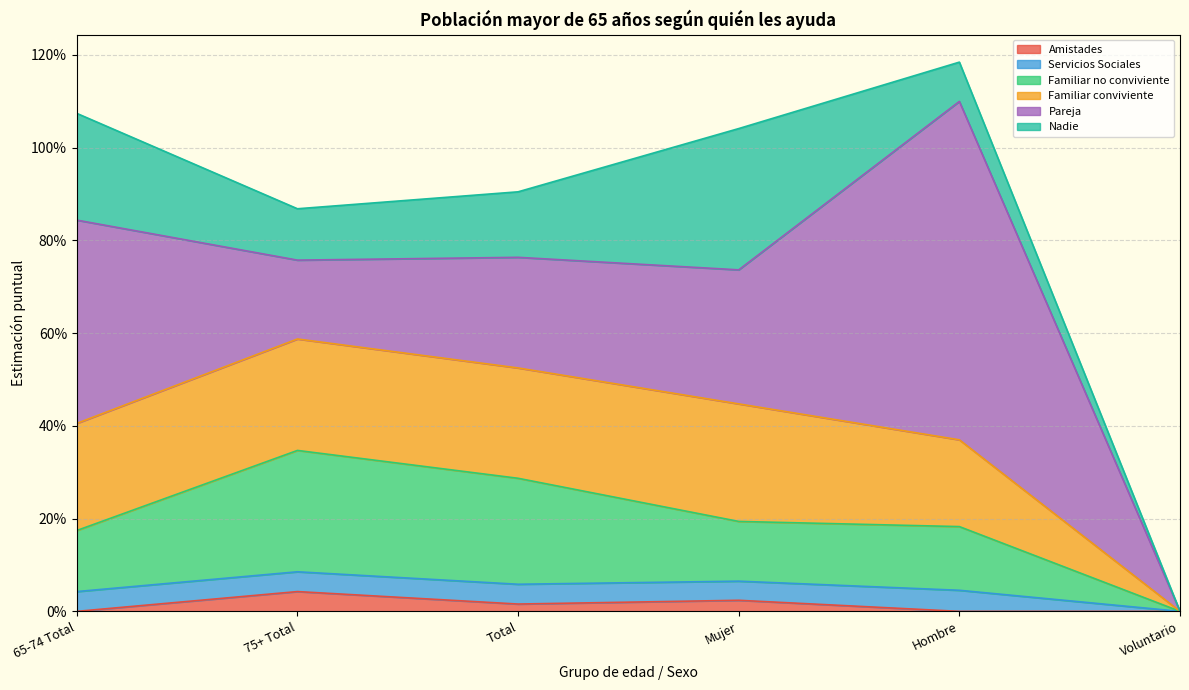

How many series are shown in this chart?

6